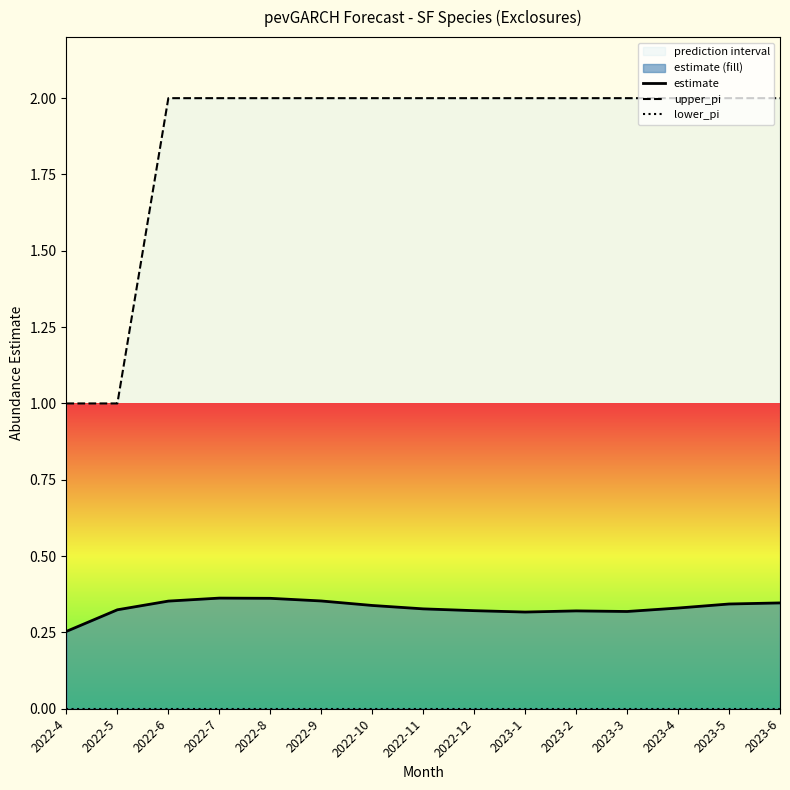

Rank the categories by estimate value from highest to lowest.

2022-7, 2022-8, 2022-9, 2022-6, 2023-6, 2023-5, 2022-10, 2023-4, 2022-11, 2022-5, 2022-12, 2023-2, 2023-3, 2023-1, 2022-4